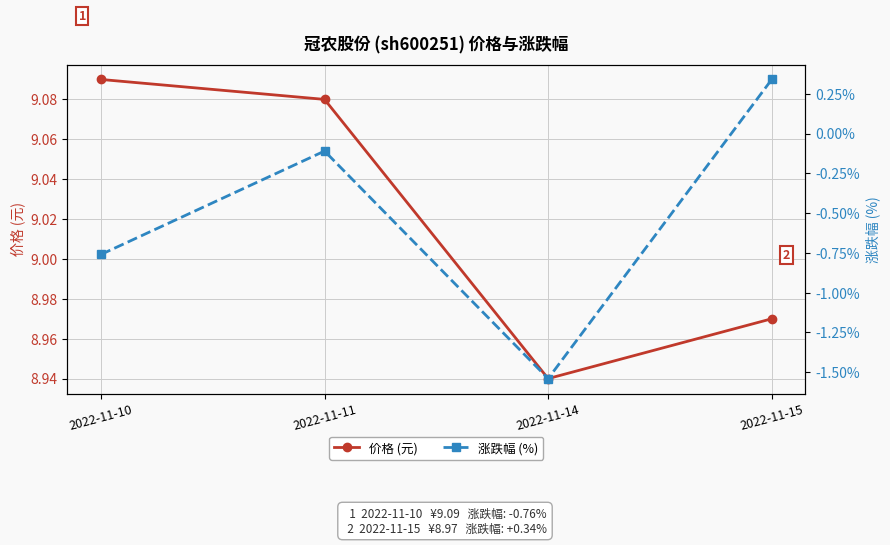

The 价格 (元) series shows 8.9 at 2022-11-14. True or false?

True